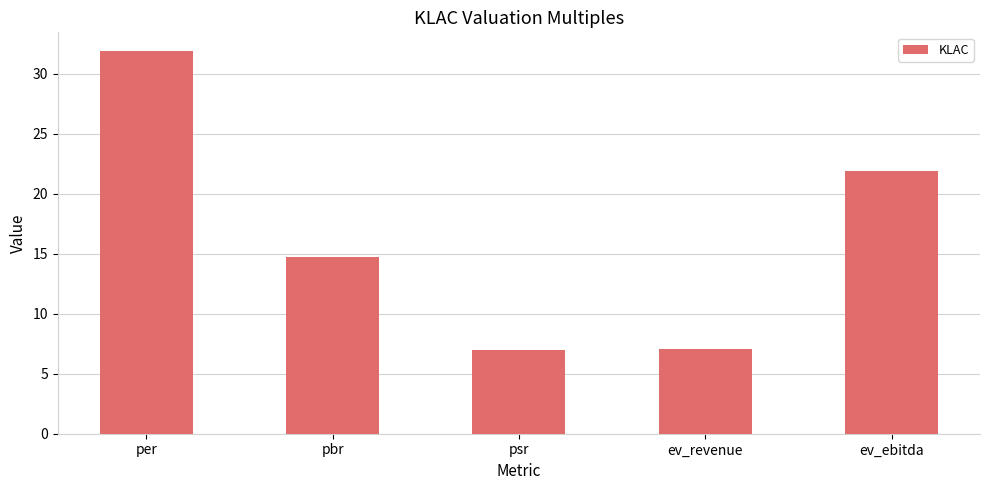

Reading right to left, what are all the values shown in this chart?

ev_ebitda=21.9	ev_revenue=7.1	psr=6.9	pbr=14.7	per=31.9